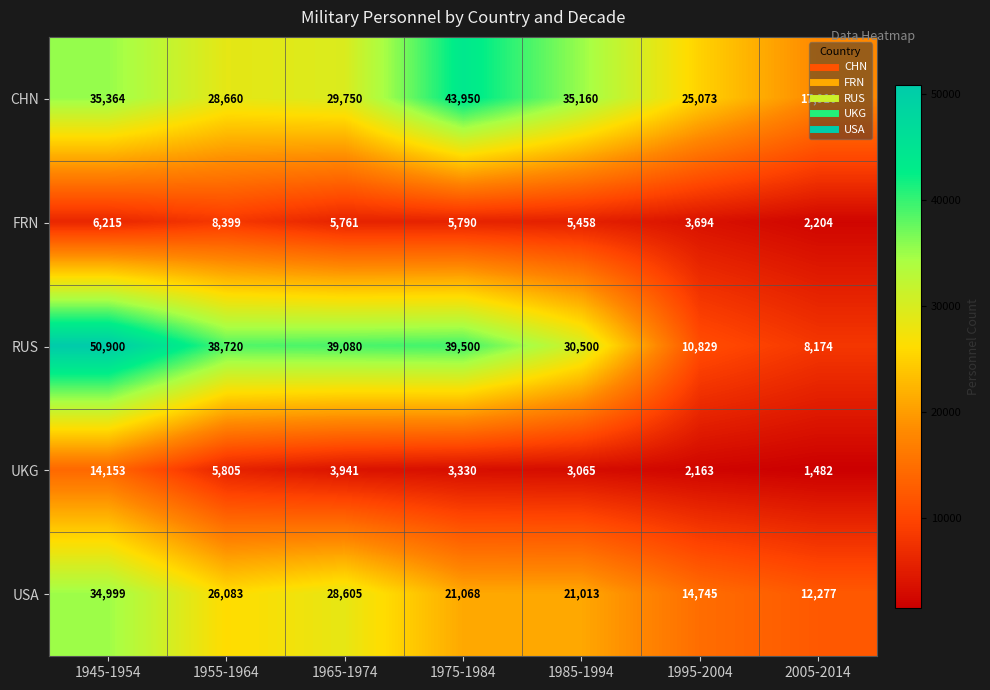

At 2005-2014, list the series in order from largest to smallest.

CHN, USA, RUS, FRN, UKG